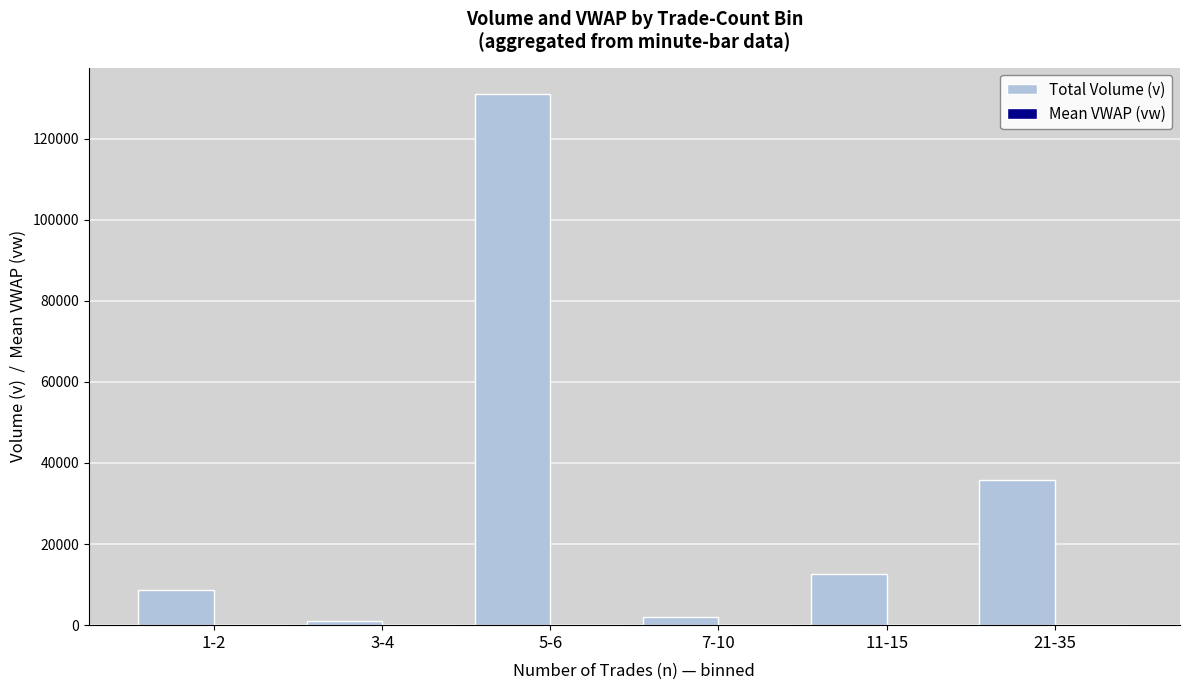

Where is Total Volume (v) nearest to the value 66044?

21-35